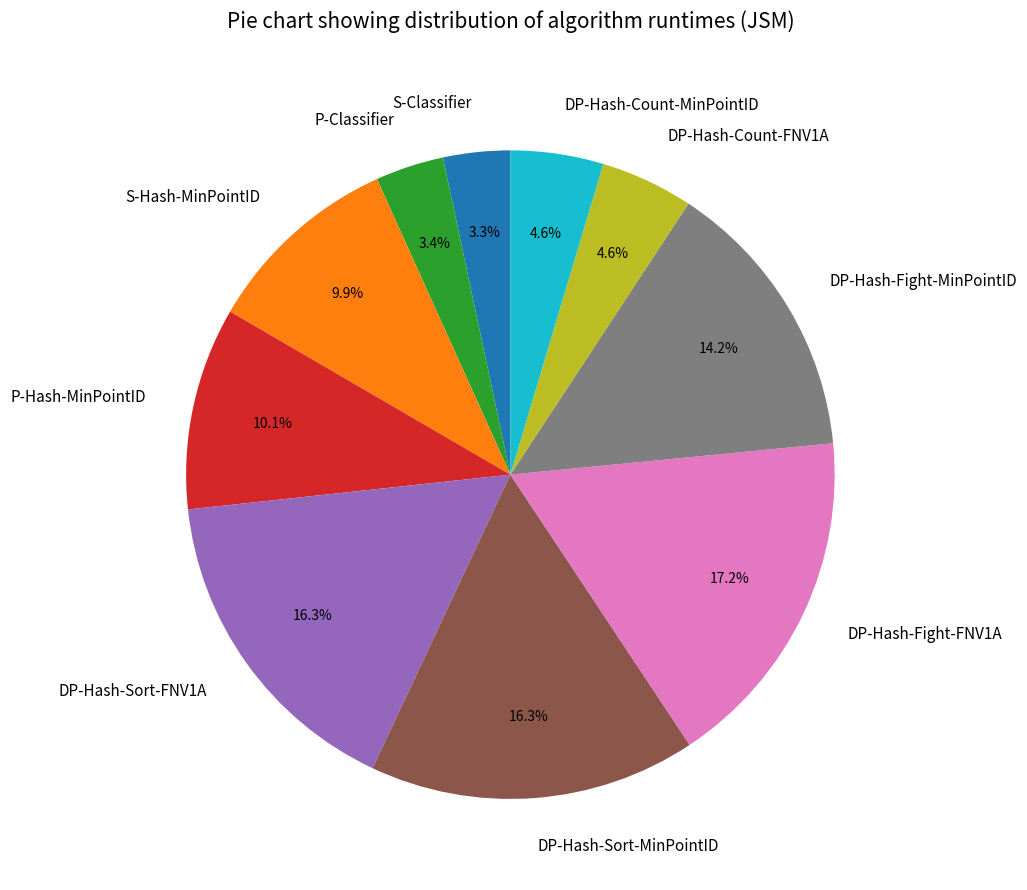

What is the total percentage of DP-Hash-Fight-MinPointID and P-Hash-MinPointID?

24.3%